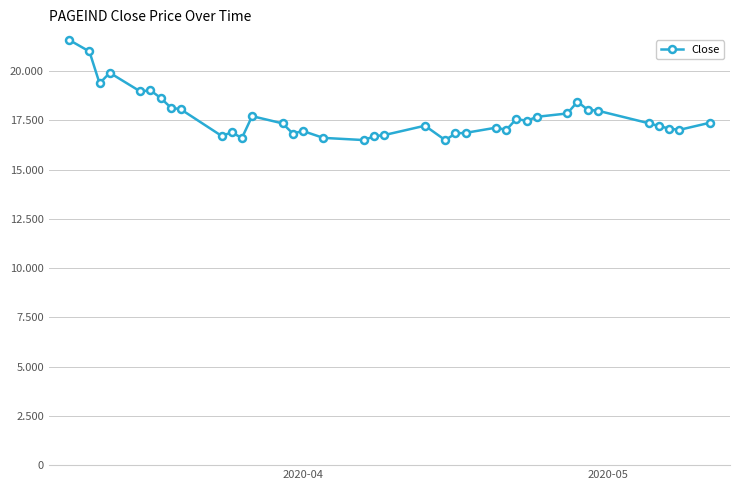

How many points are higher than both their immediate neighbors (excluding endpoints)?

9